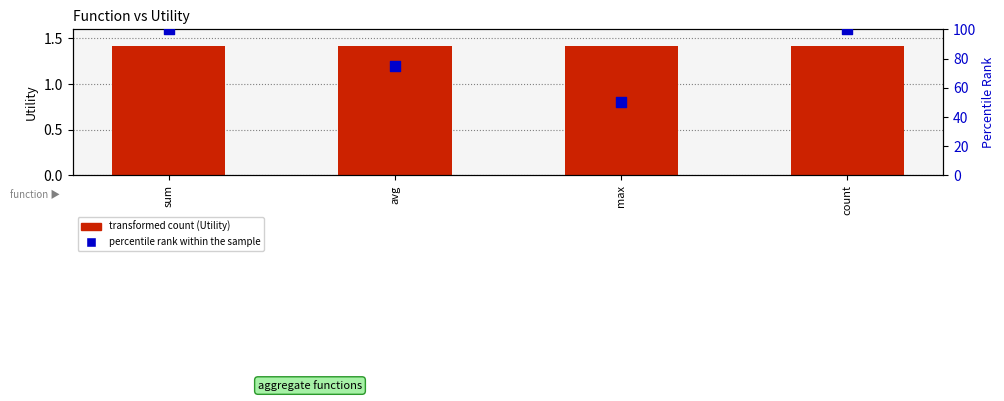

At which category is the sum across all series the highest?

sum